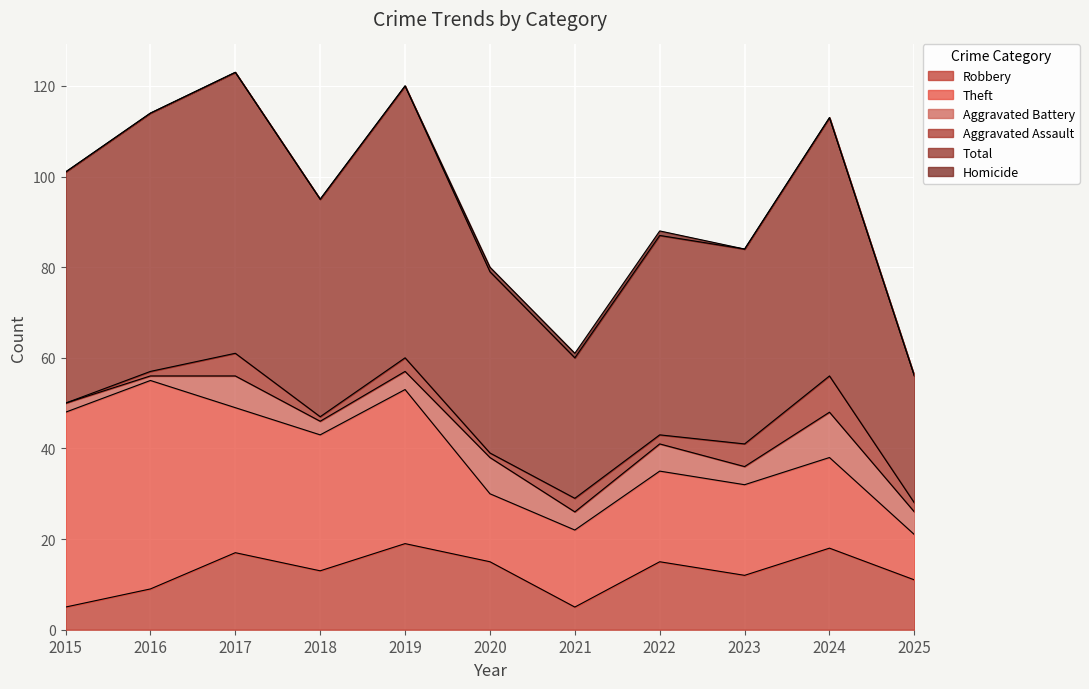

At which label does Total reach its peak?

2017